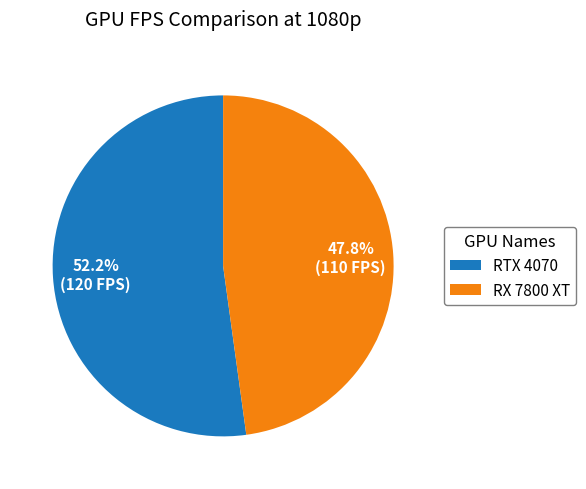

How many slices are in this pie chart?

2